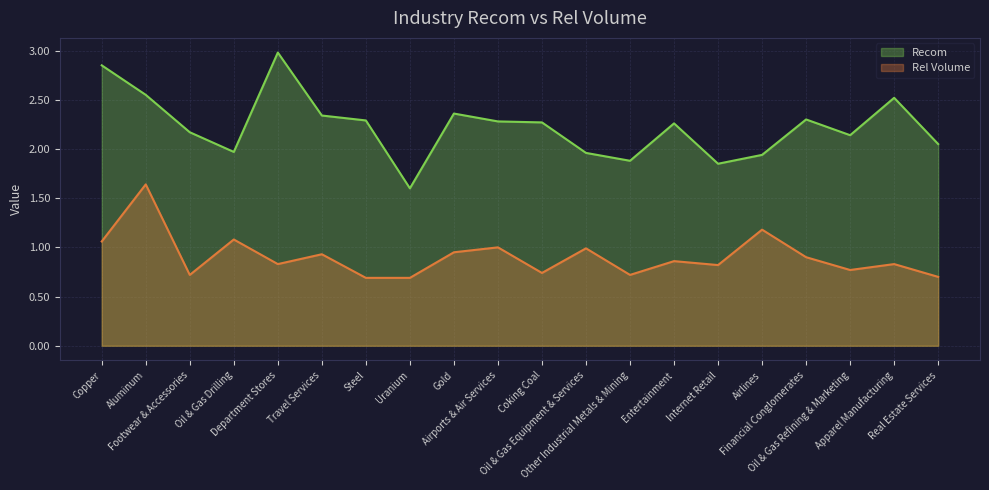

Does the chart display data point markers on the line(s)?

No